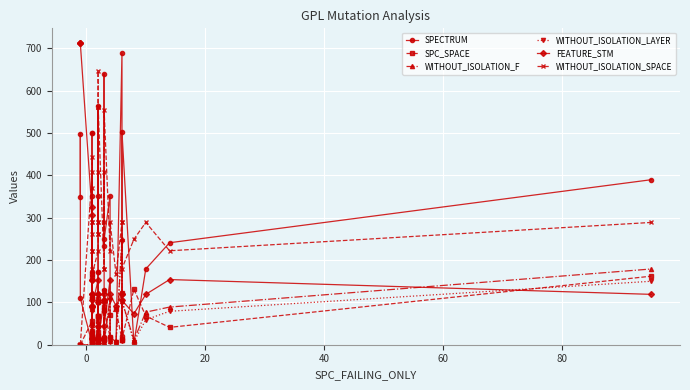

True or false: WITHOUT_ISOLATION_SPACE and SPC_SPACE cross at least once.

False